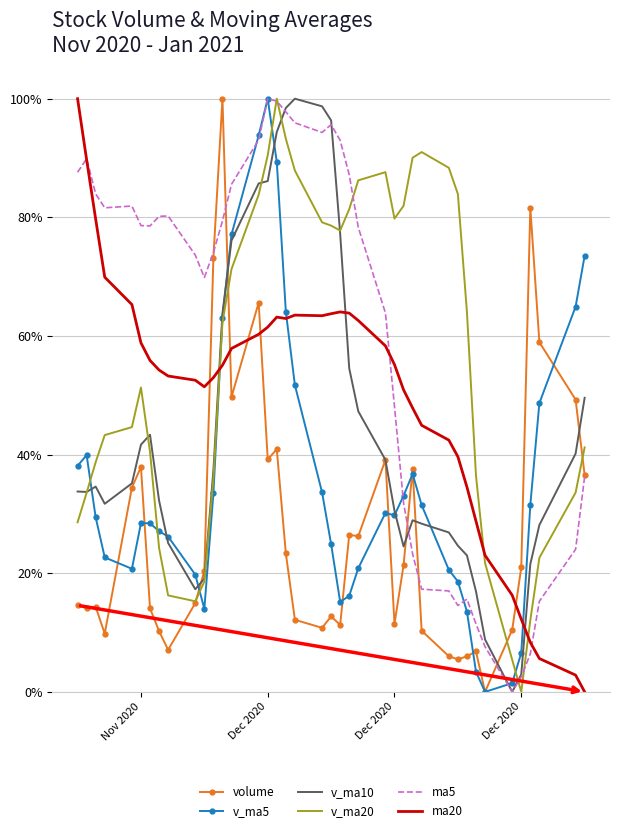

Which series has the largest total across all categories?

ma5